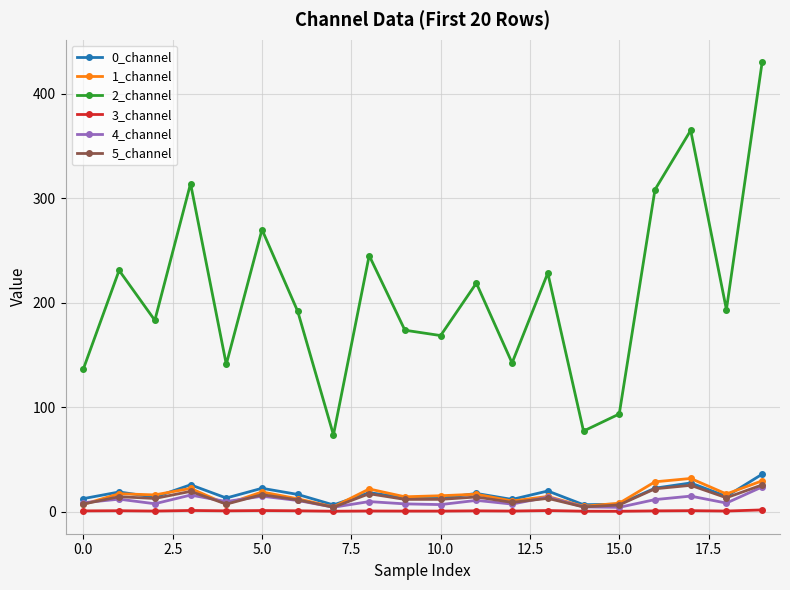

What is the maximum value shown in the chart?

430.1